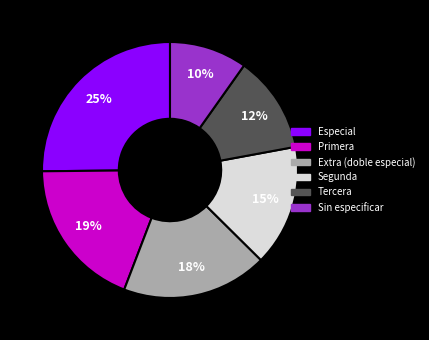

How many segments does this pie chart have?

6